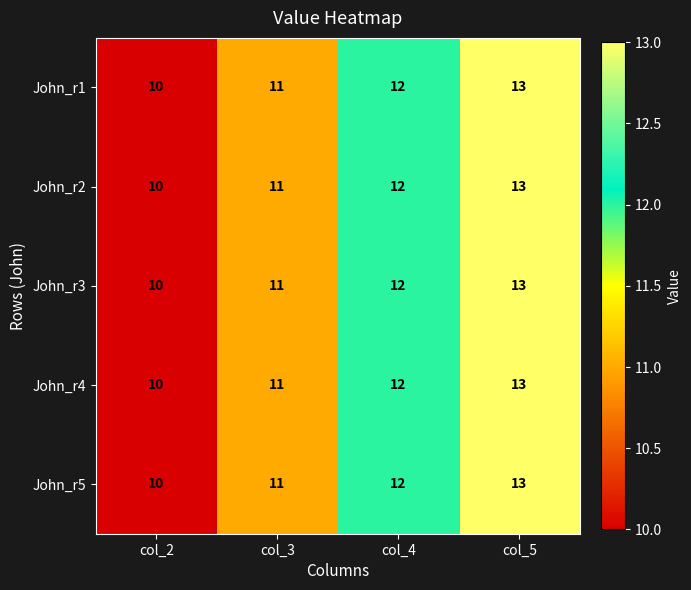

Read the John_r4 value at col_2.

10